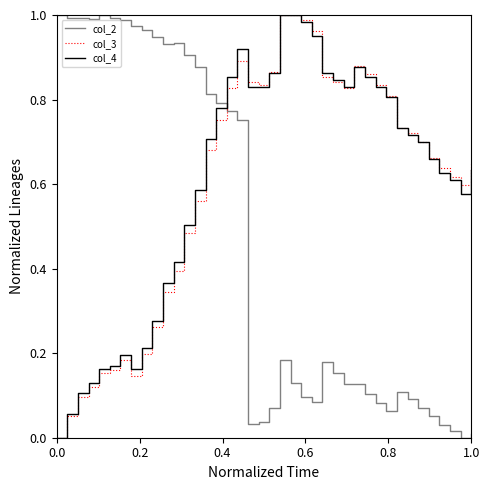

In col_3, how many points are lower than both neighbors (excluding endpoints)?

4